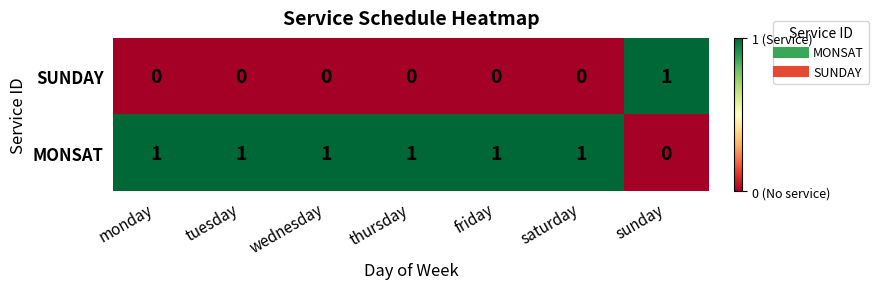

Which series has the largest total across all categories?

MONSAT